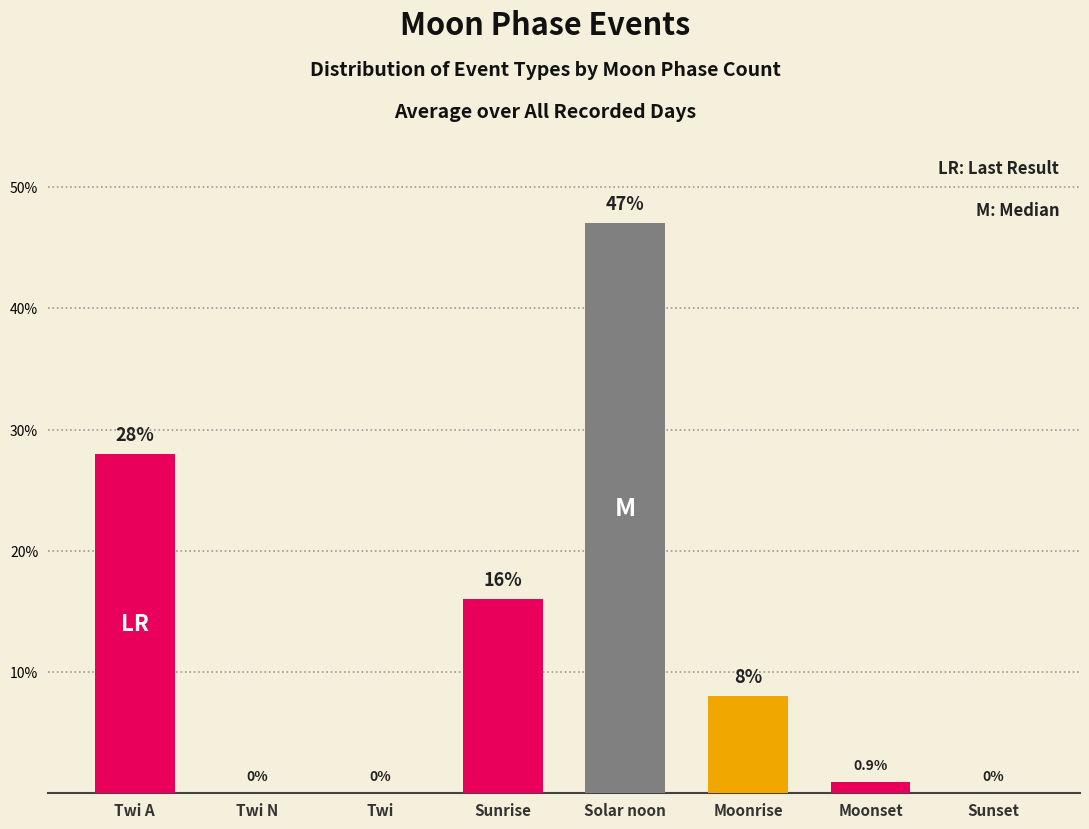

What is the greatest value displayed?

47.0